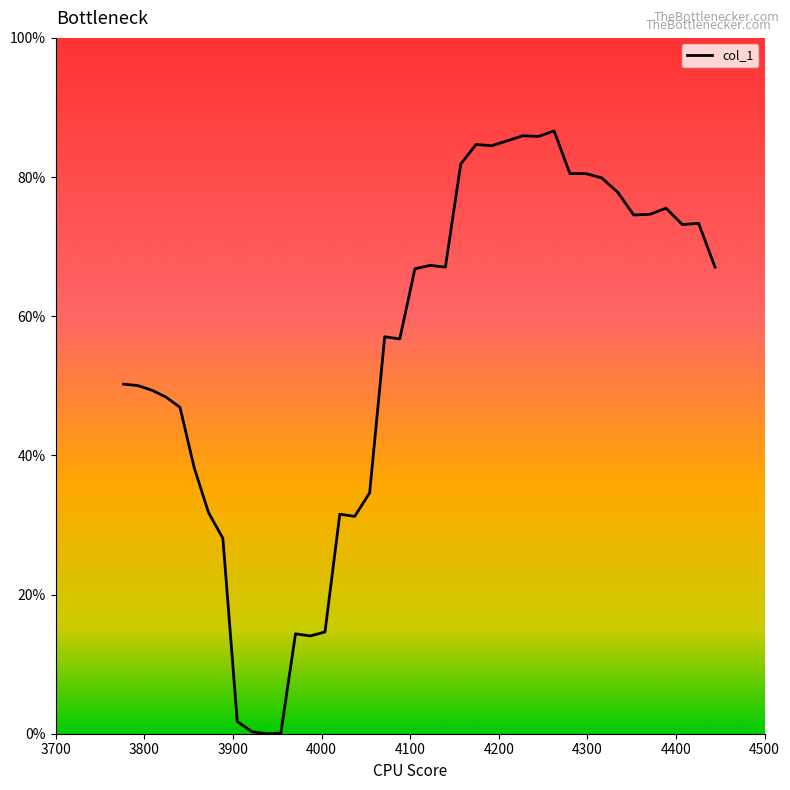

How many points are higher than both their immediate neighbors (excluding endpoints)?

9